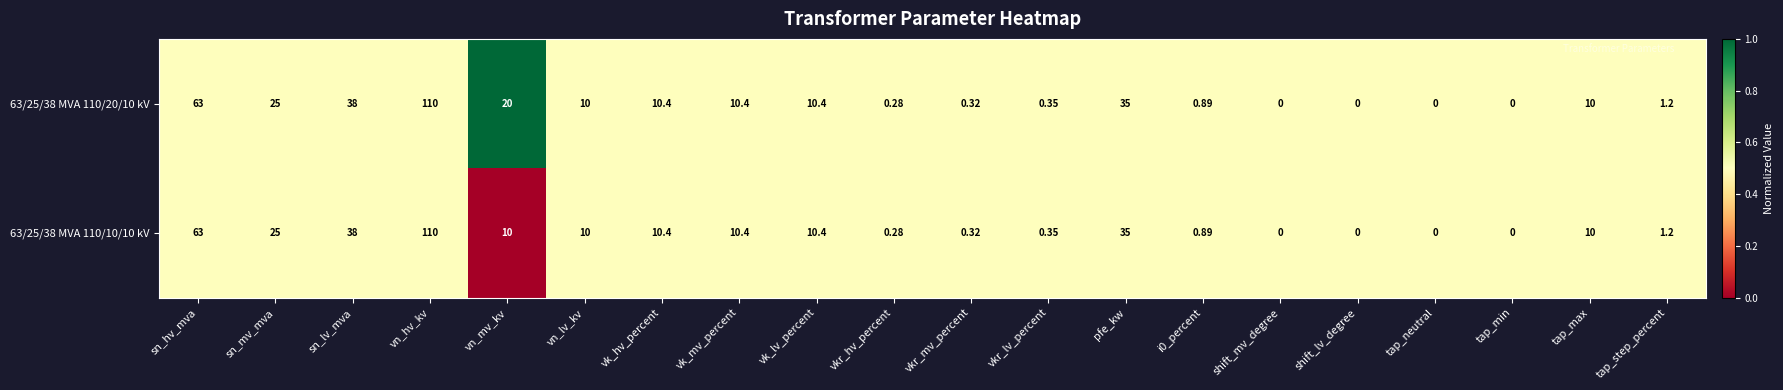

At which label does 63/25/38 MVA 110/20/10 kV reach its peak?

vn_hv_kv